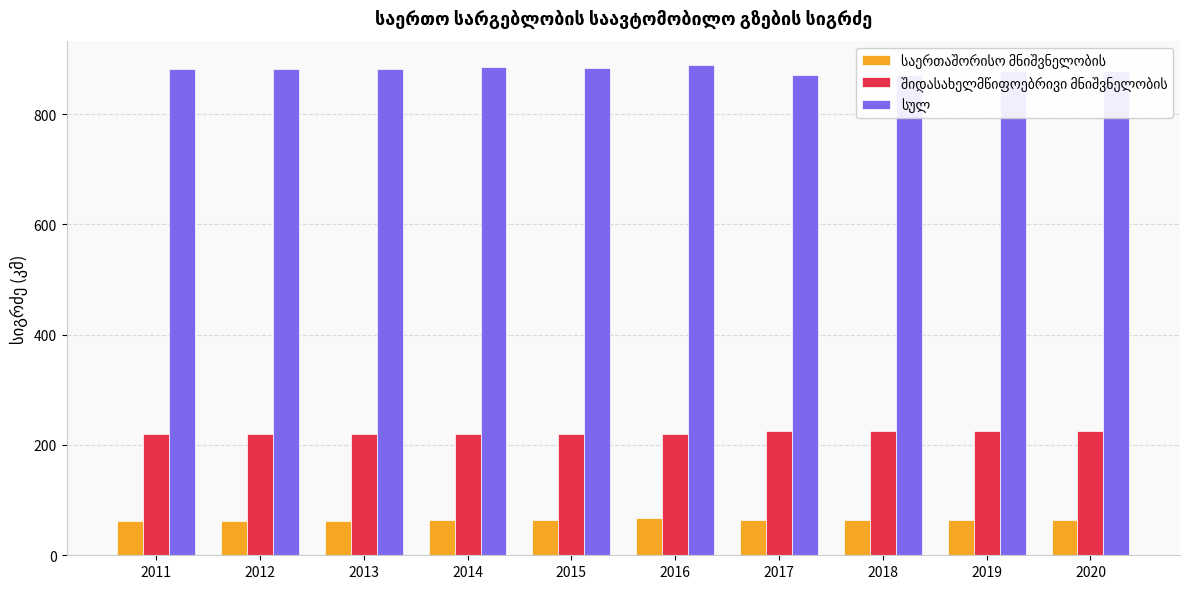

Which series has the largest range (max minus min)?

სულ